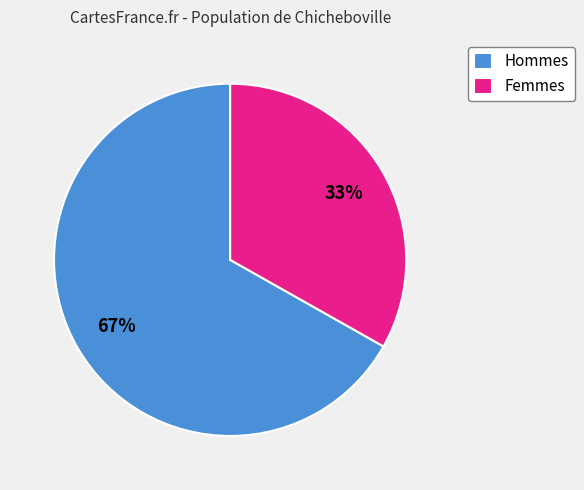

Rank the categories by value from highest to lowest.

Hommes, Femmes